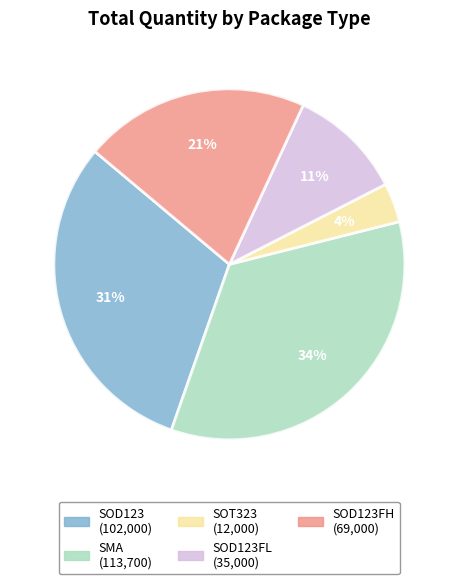

Does any single category account for the majority?

No